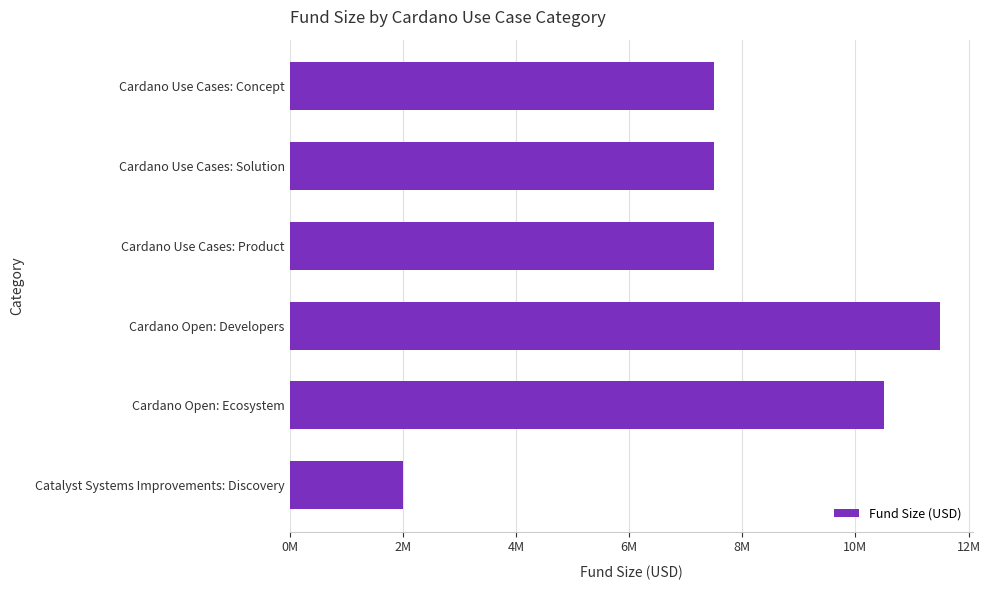

Which category has the lowest value across all series?

Catalyst Systems Improvements: Discovery